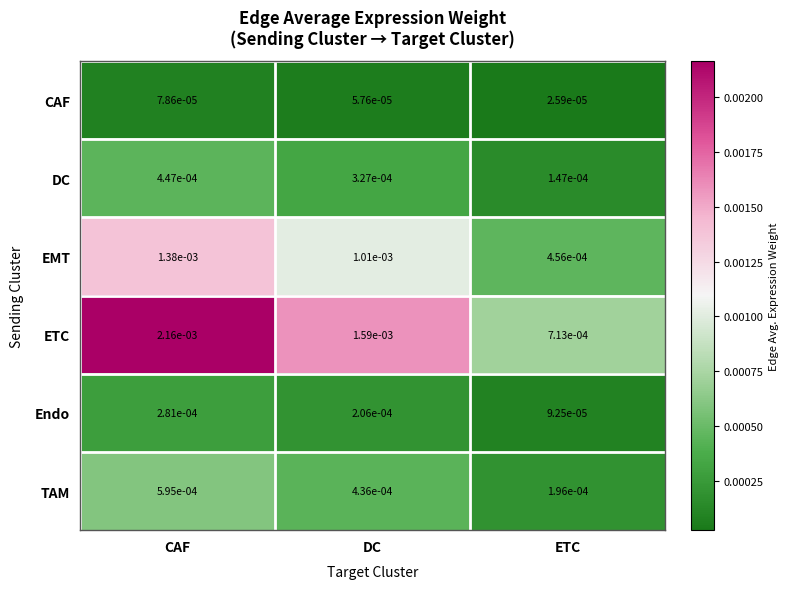

Between CAF and DC, which series saw the biggest shift?

ETC